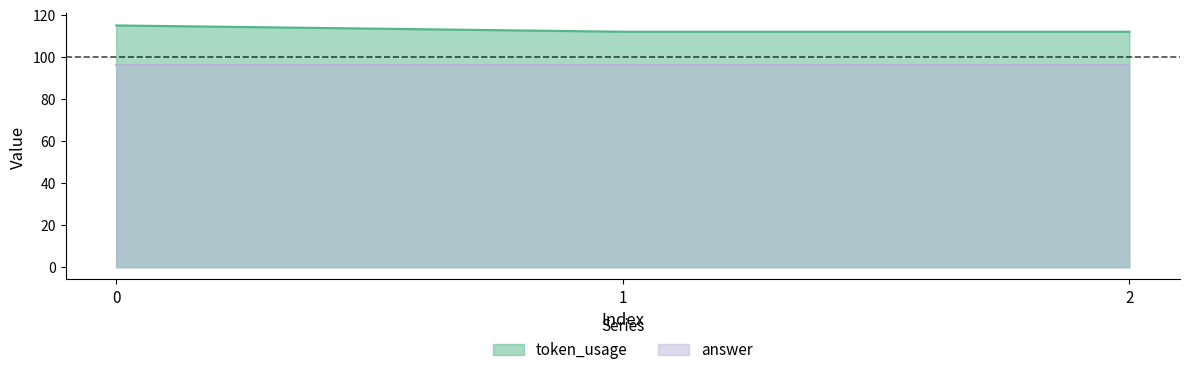

What is the approximate value at 2?

112